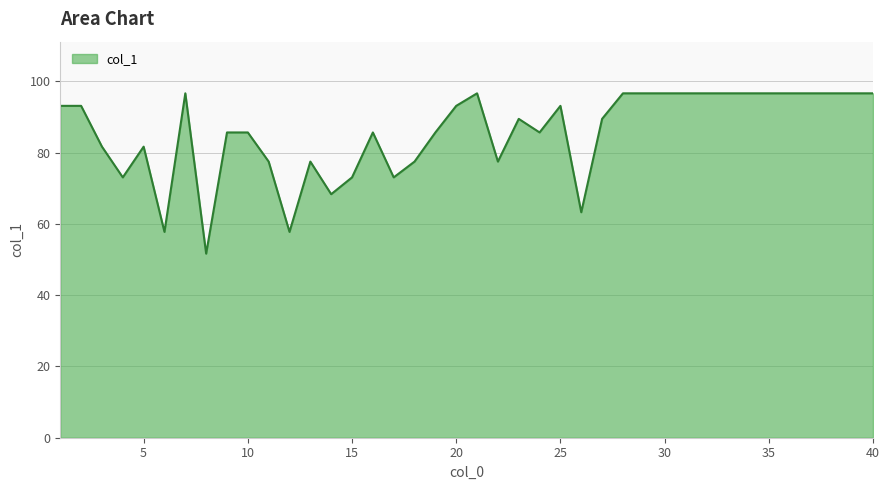

How many lines are shown in the chart?

1